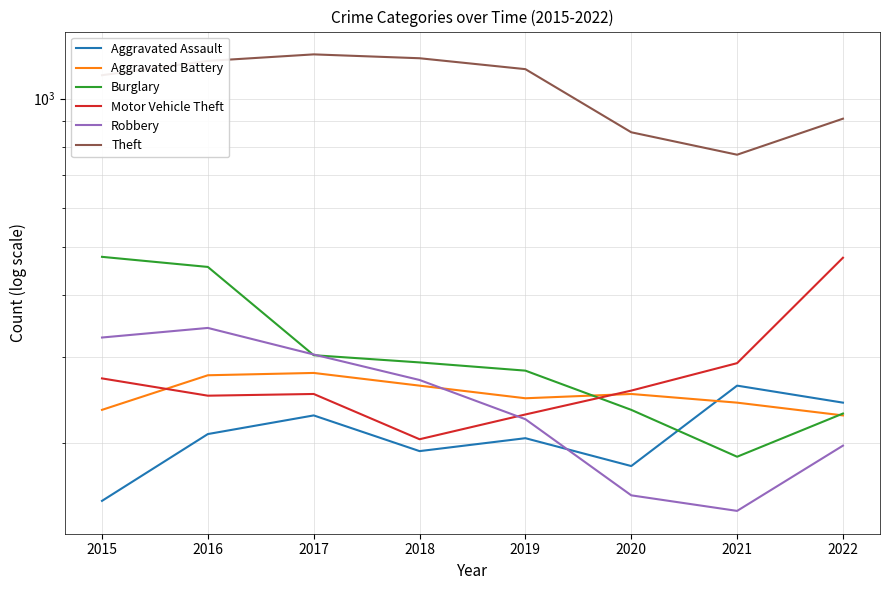

Which category has the lowest value across all series?

2021